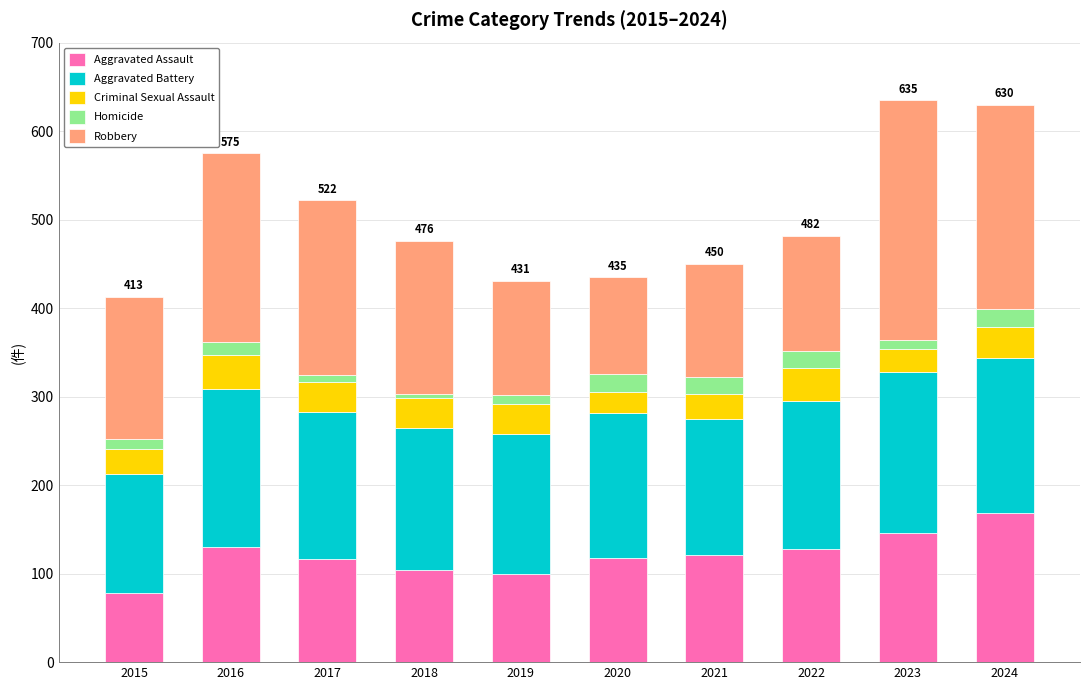

What is the lowest value of the Aggravated Assault series?

78